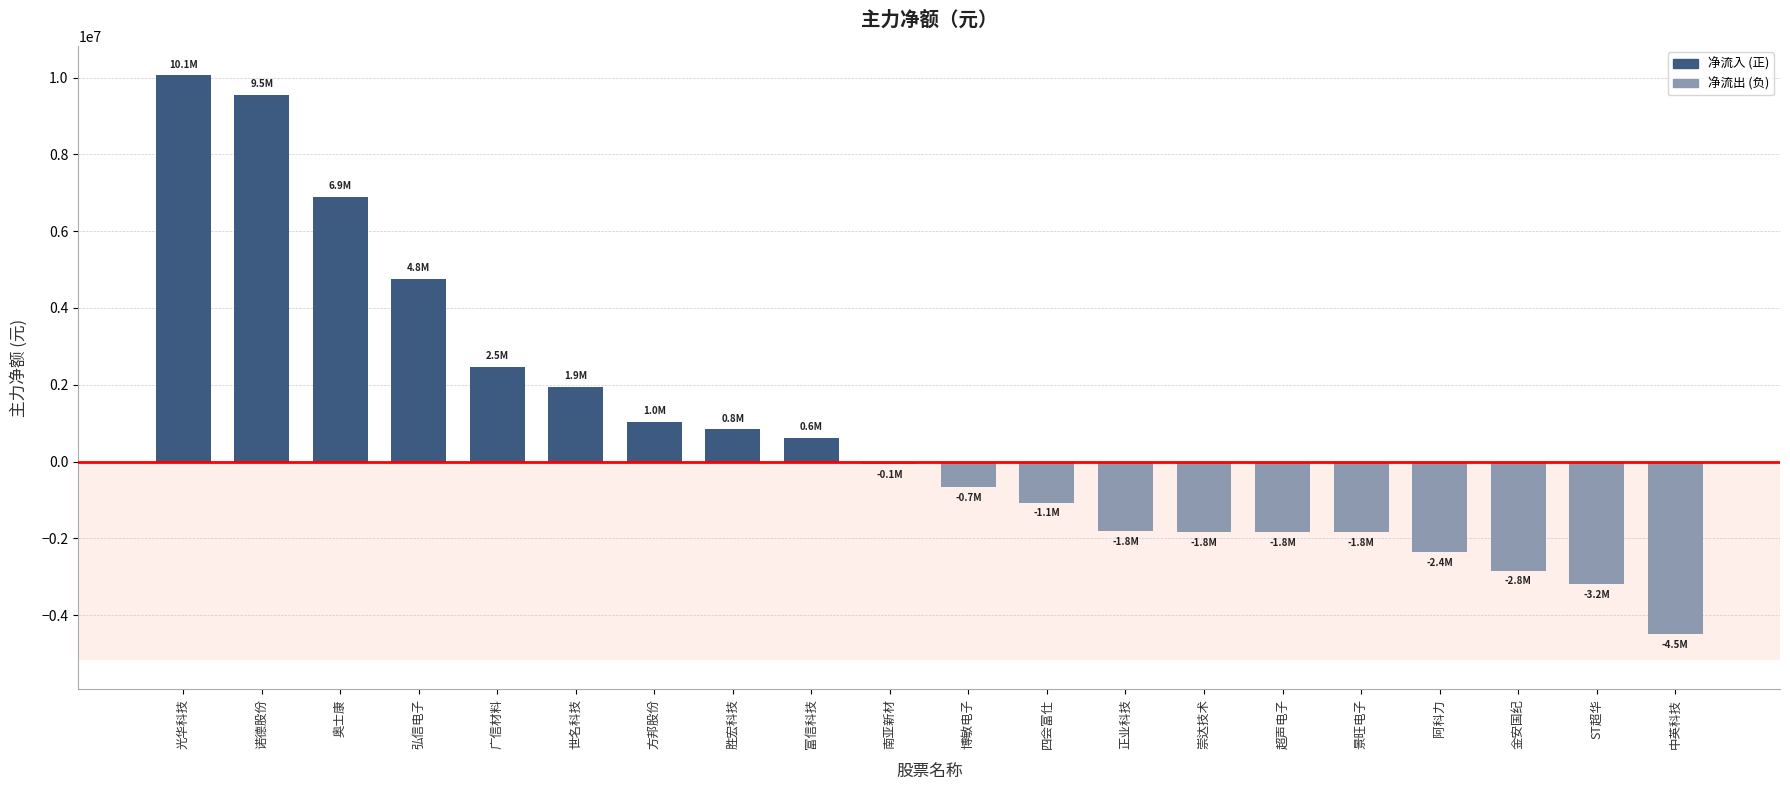

Is it true that the value at 奥士康 is 6894384?

True